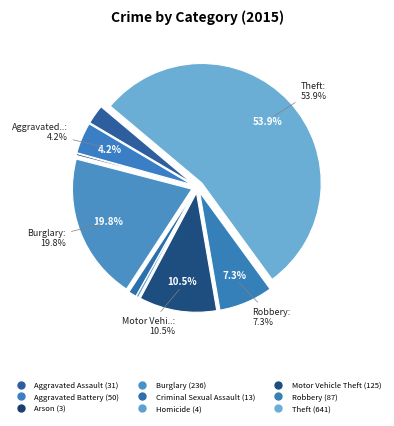

To the nearest percent, what percentage of the pie is Robbery?

7%